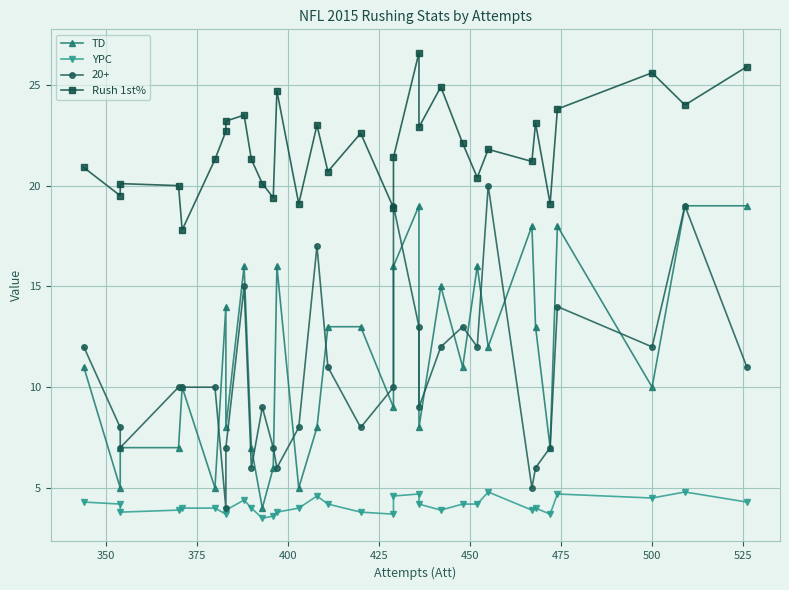

True or false: TD and Rush 1st% intersect in this chart.

False